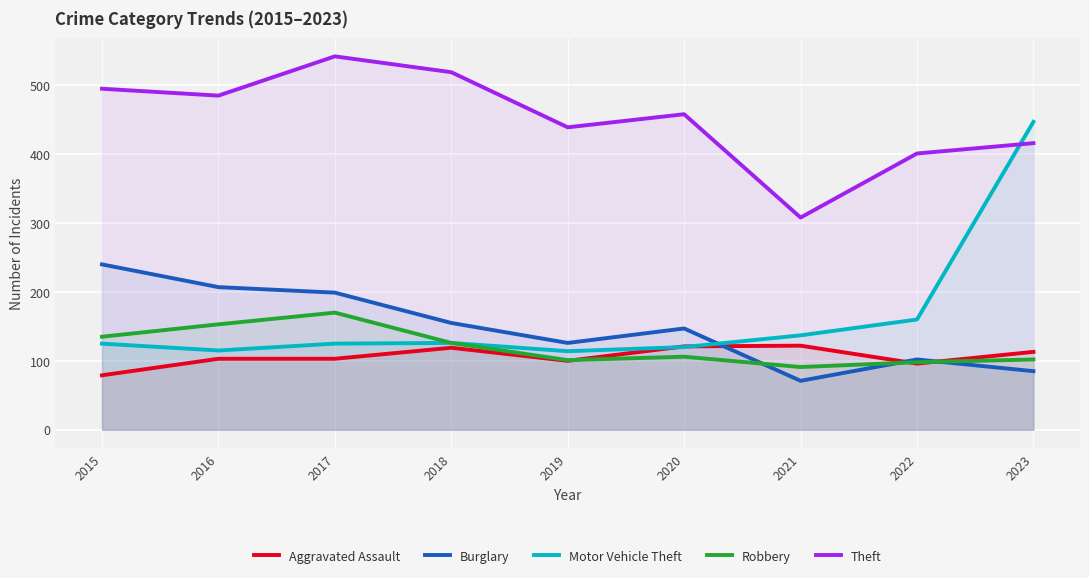

List the labels in order of Burglary value, smallest first.

2021, 2023, 2022, 2019, 2020, 2018, 2017, 2016, 2015